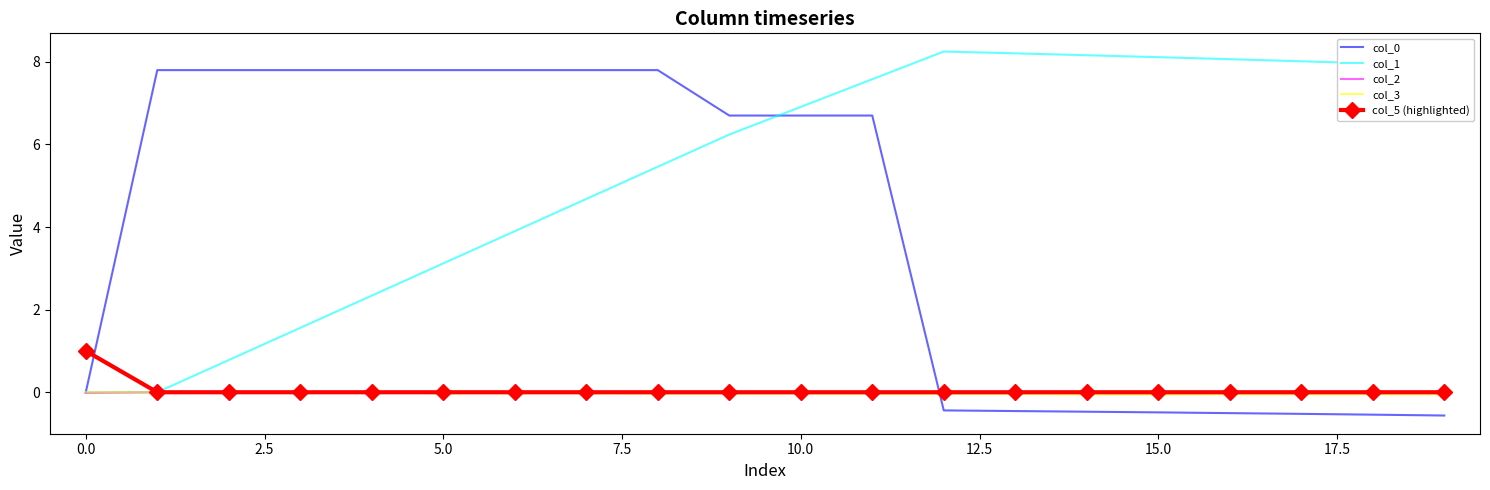

How many values in the col_2 series are below 0?

6